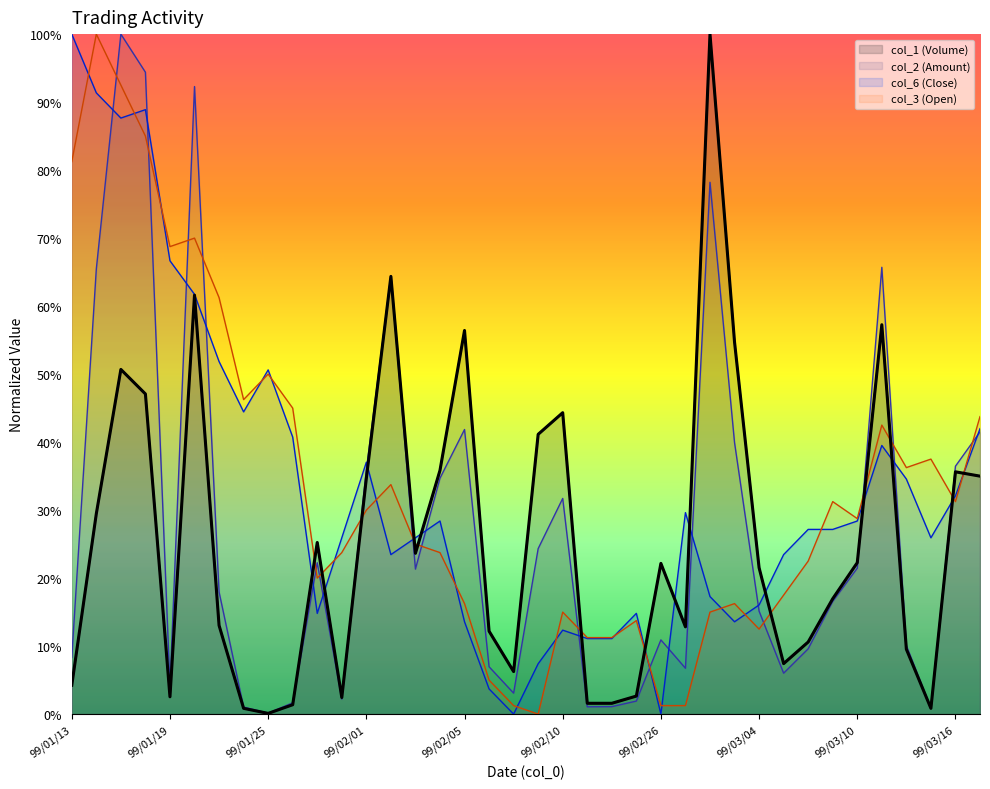

Between which two adjacent categories do col_2 (Amount) and col_6 (Close) first intersect?

99/01/14 and 99/01/15